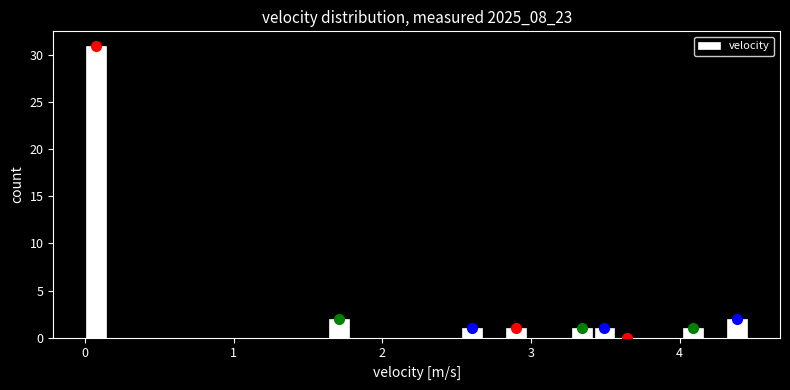

Read against the x-axis, roughly where is the centre of the tallest bar?

0.1